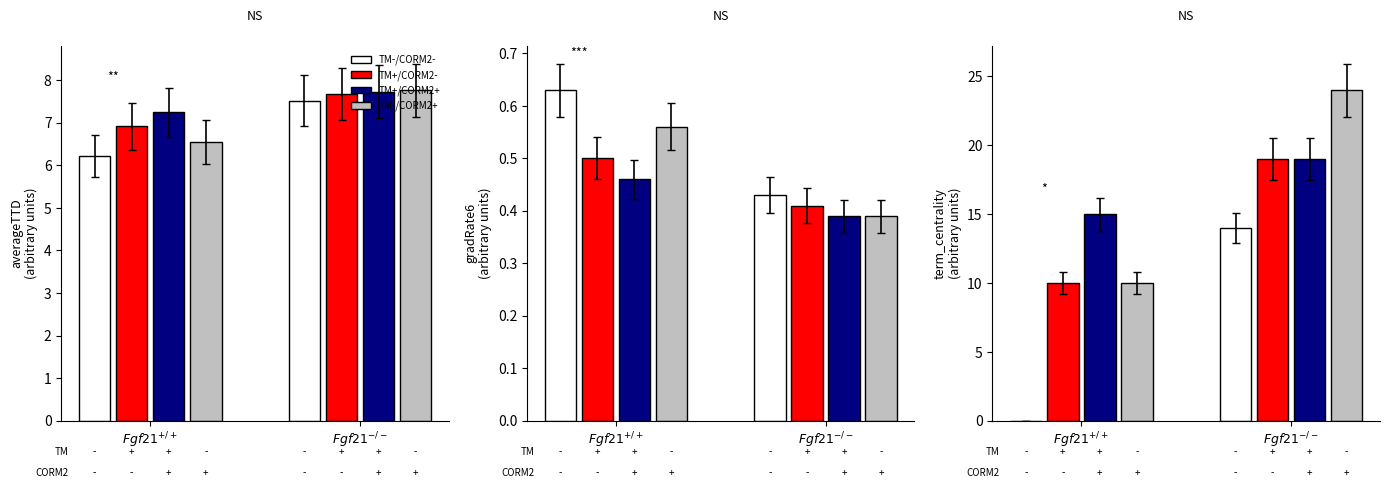

What is the sum of all averageTTD values?

57.6